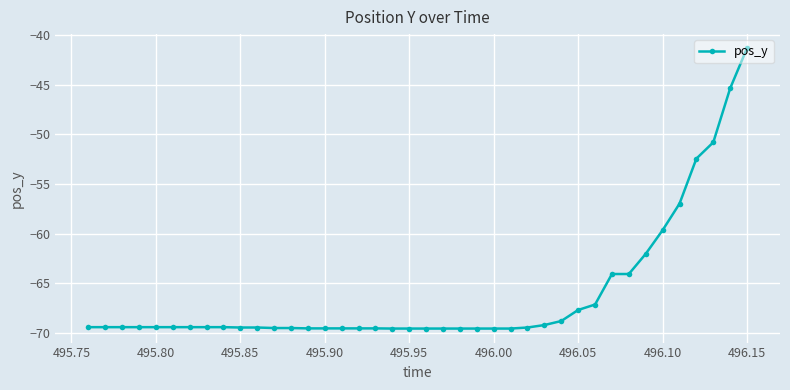

What is the smallest value displayed?

-69.6